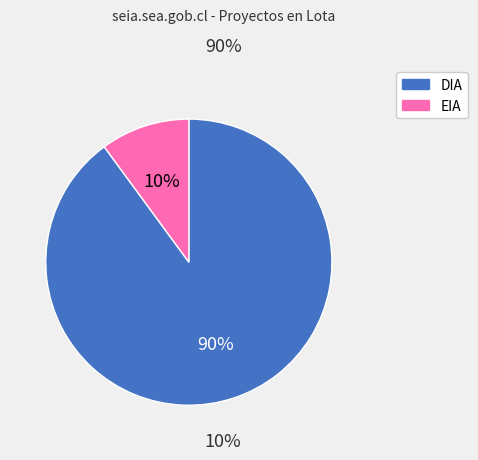

Which slice represents more than half of the pie?

DIA